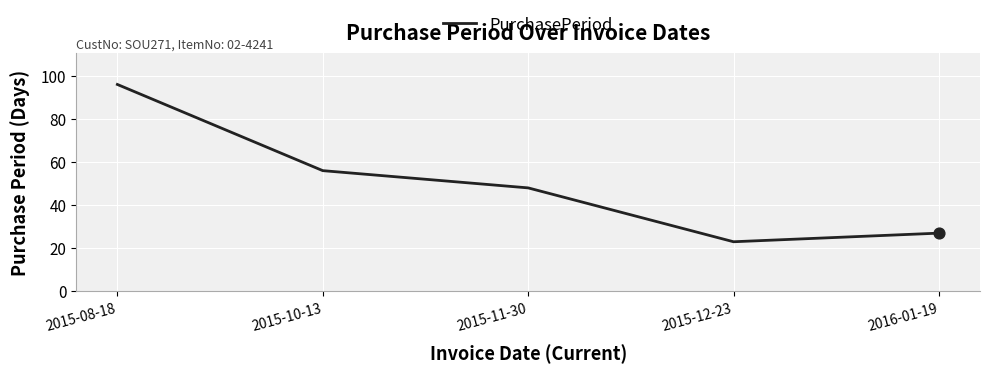

What is the ratio of the value at 2015-10-13 to the value at 2015-11-30?

1.2